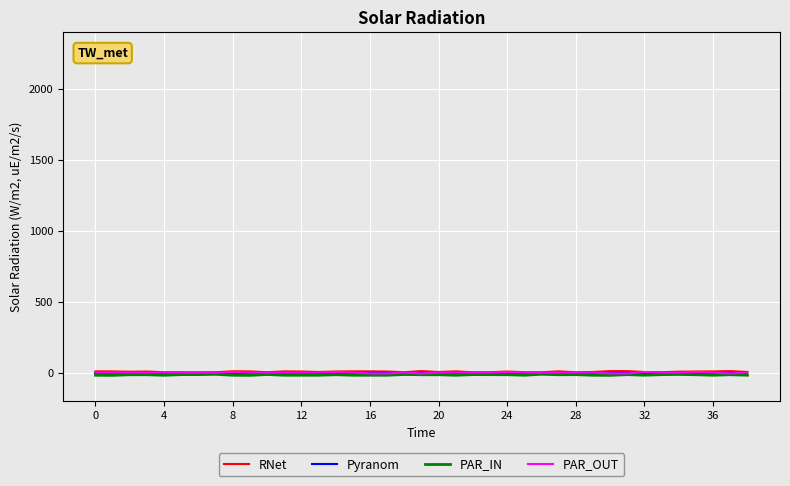

Which series has the widest spread of values?

PAR_OUT